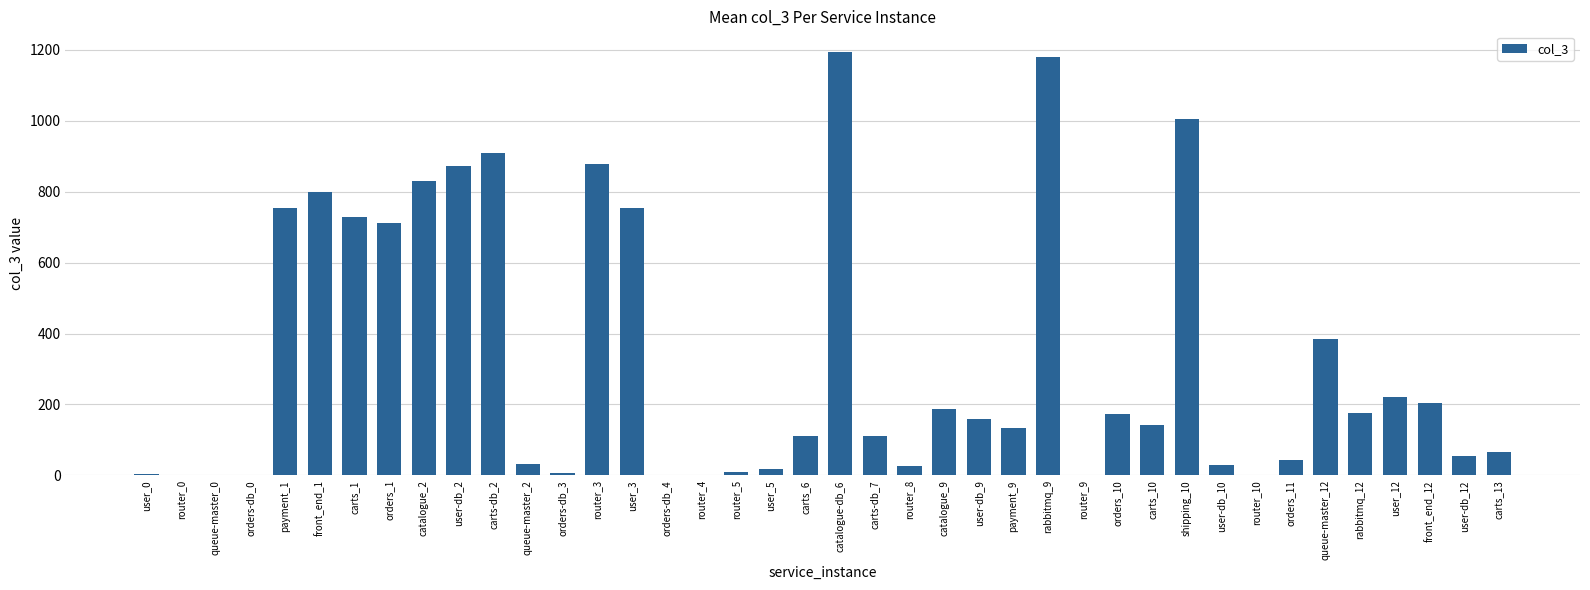

How many distinct data groups are displayed?

1